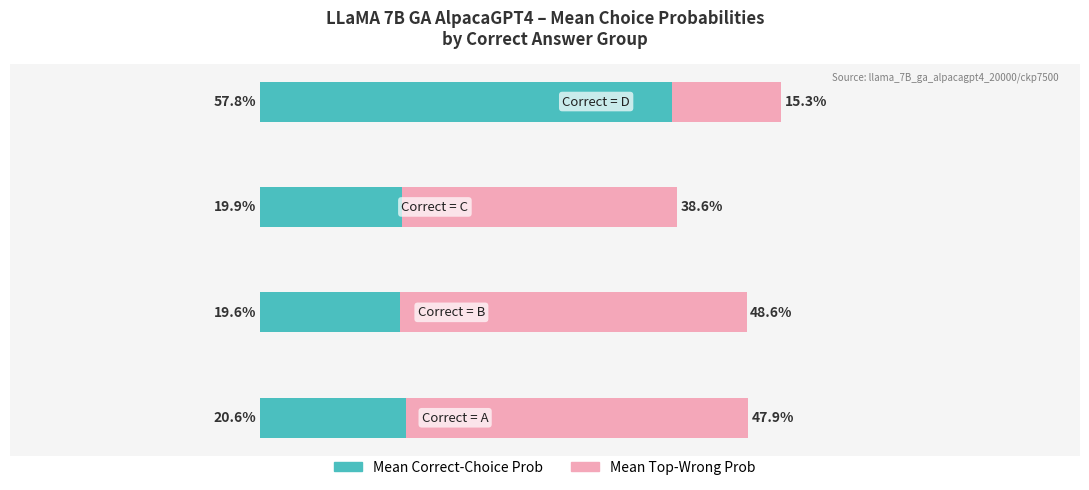

What are all the series names shown in the legend?

Mean Correct-Choice Prob, Mean Top-Wrong Prob